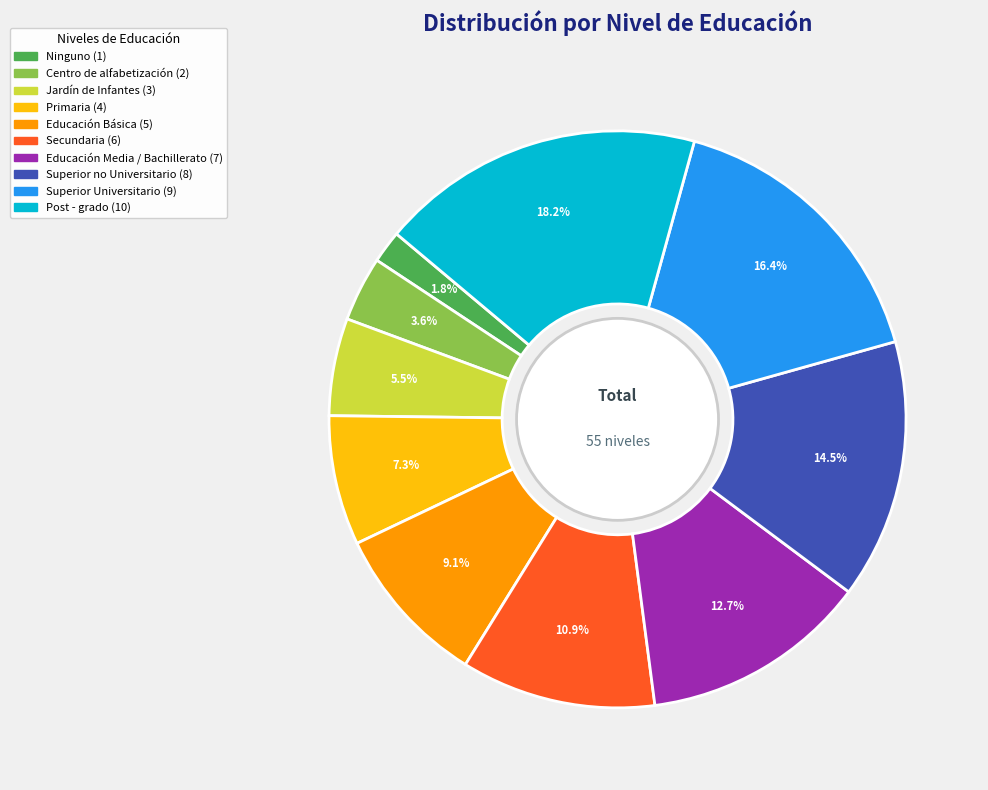

Does Educación Básica represent more than half of the total?

No